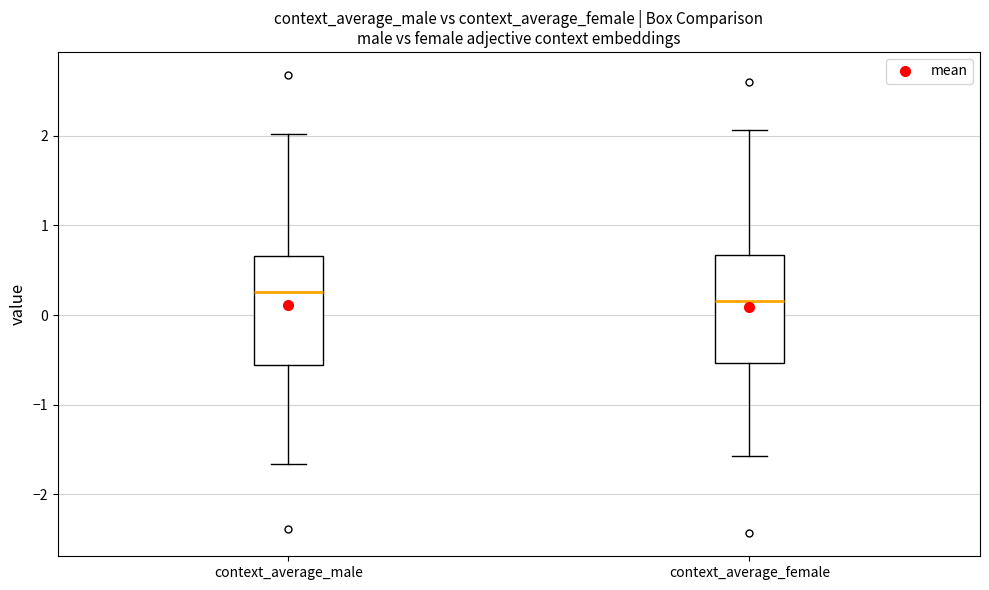

Reading left to right, transcribe this box plot: for each box, give where its median line is, the range the box spans, and where its two whiskers end, as read against the y-axis. The values are not printed on the chart, so give them approximately, as read against the axis.

context_average_male: median 0.3, box -0.6 to 0.7, whiskers -1.7 to 2.0
context_average_female: median 0.2, box -0.5 to 0.7, whiskers -1.6 to 2.1